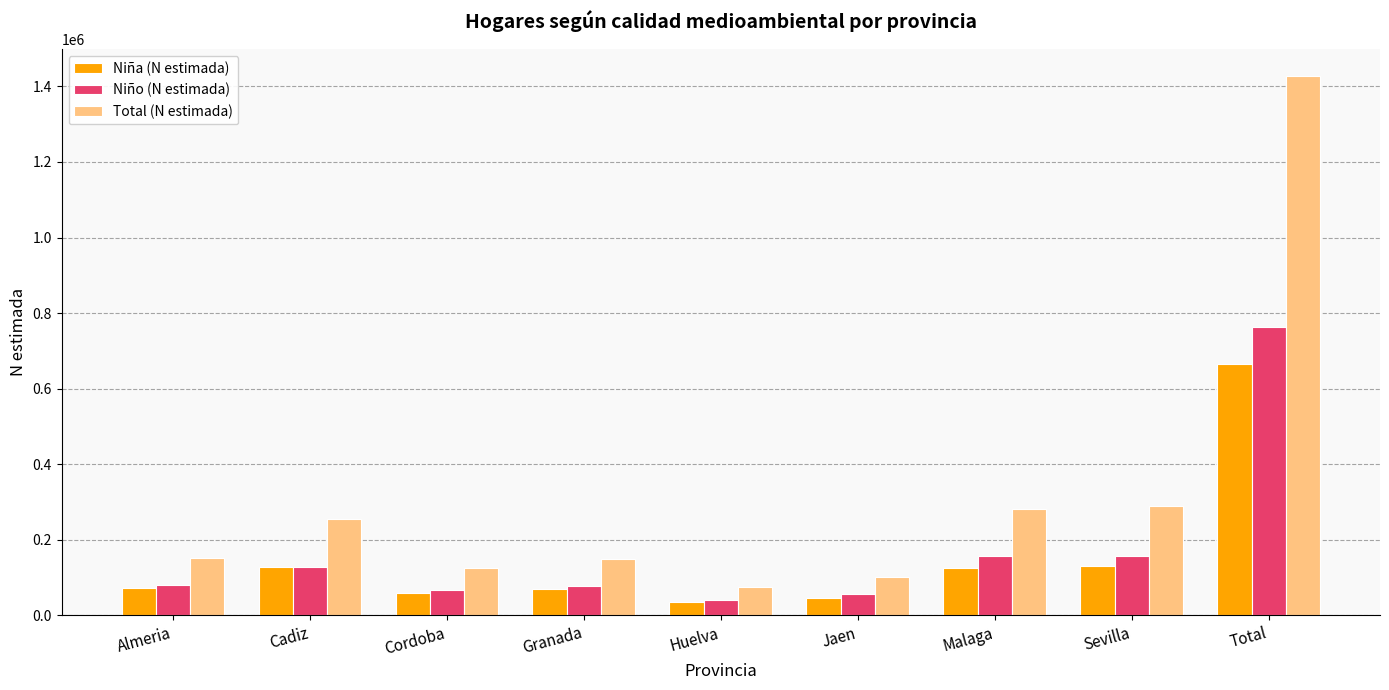

How many groups of bars are there?

9